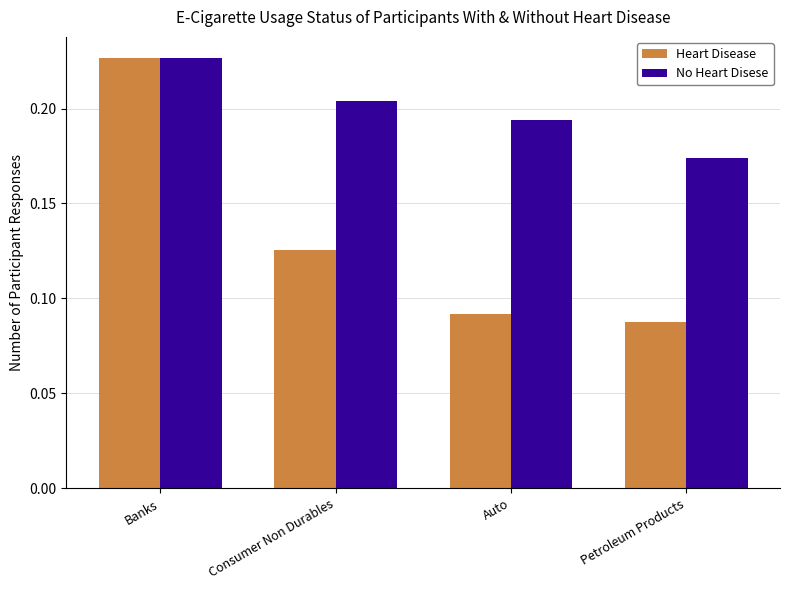

Count the Heart Disease values in the range 0 to 1.

4